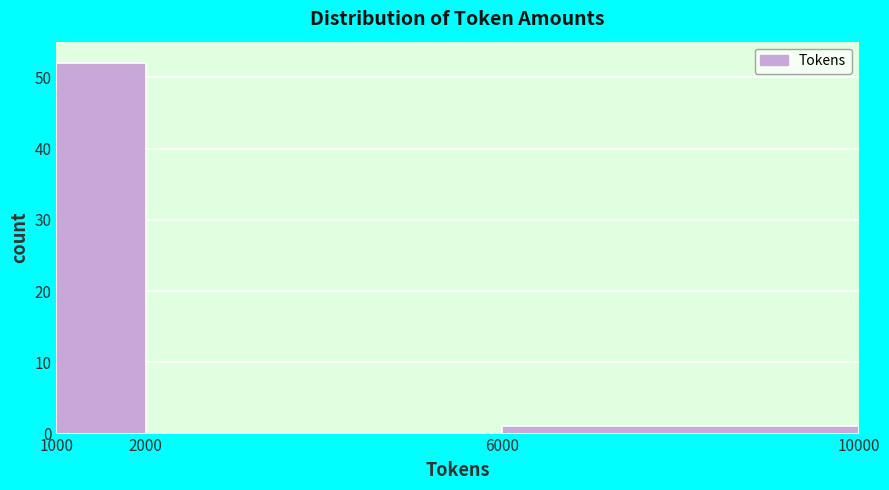

Over which range of the x-axis is the bar tallest?

1000 to 2000